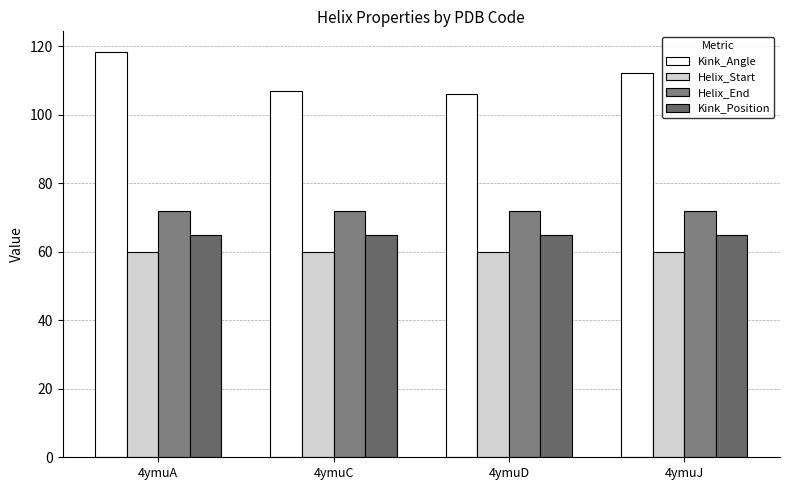

Reading left to right, list all the values displayed in this chart.

Kink_Angle: 4ymuA=118.4	4ymuC=106.8	4ymuD=106.1	4ymuJ=112.0
Helix_Start: 4ymuA=60.0	4ymuC=60.0	4ymuD=60.0	4ymuJ=60.0
Helix_End: 4ymuA=72.0	4ymuC=72.0	4ymuD=72.0	4ymuJ=72.0
Kink_Position: 4ymuA=65.0	4ymuC=65.0	4ymuD=65.0	4ymuJ=65.0